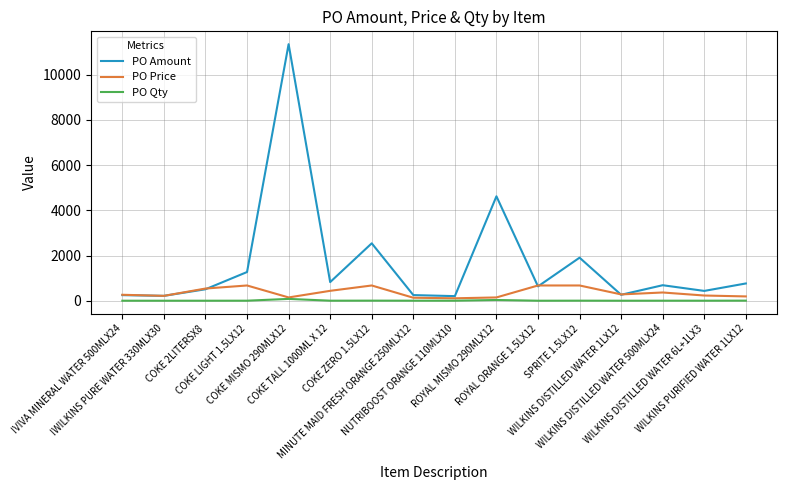

Read the PO Price value at COKE MISMO 290MLX12.

146.0